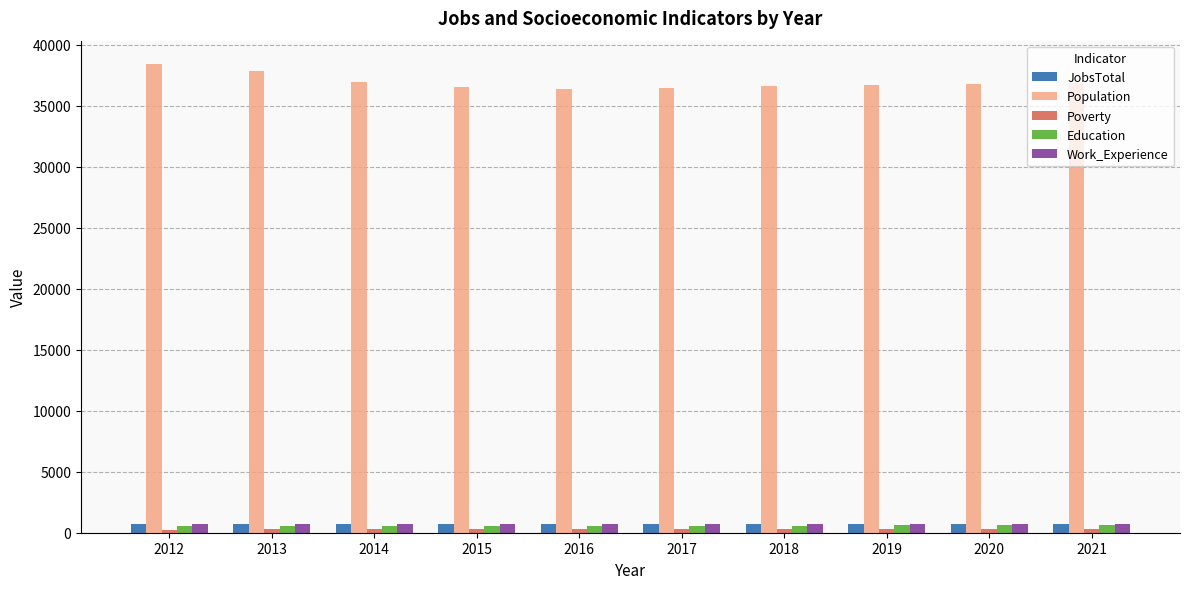

What is the value of the JobsTotal bar at the 2nd from the left?

687